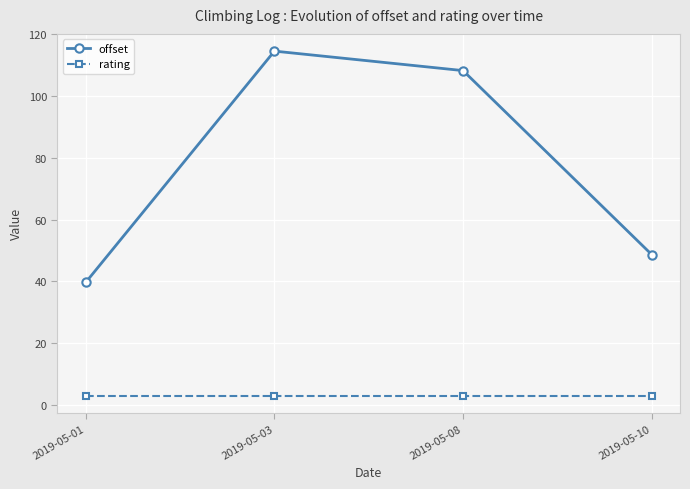

How many lines are shown in the chart?

2